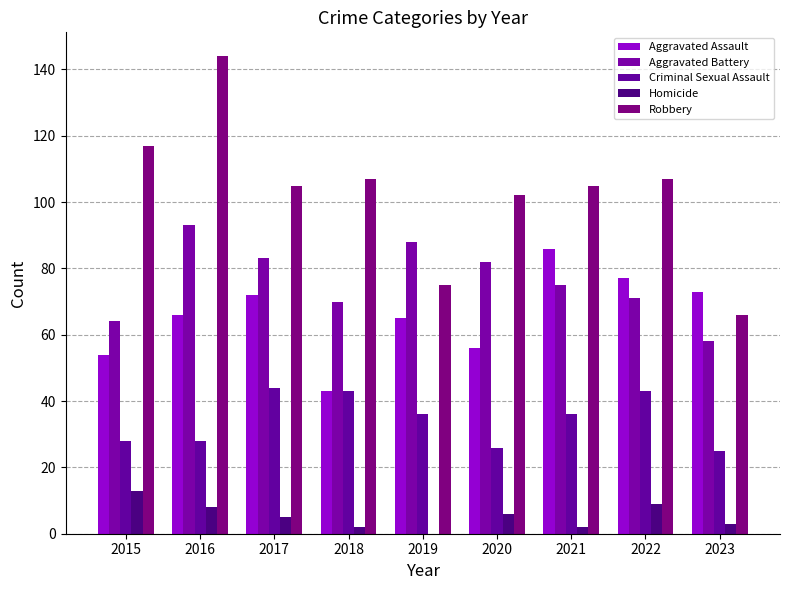

Read the Criminal Sexual Assault value at 2023, to the nearest 5.

25